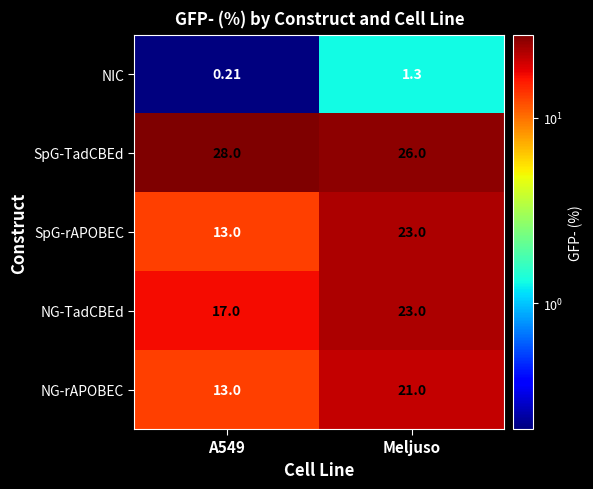

Which series has the largest total across all categories?

SpG-TadCBEd